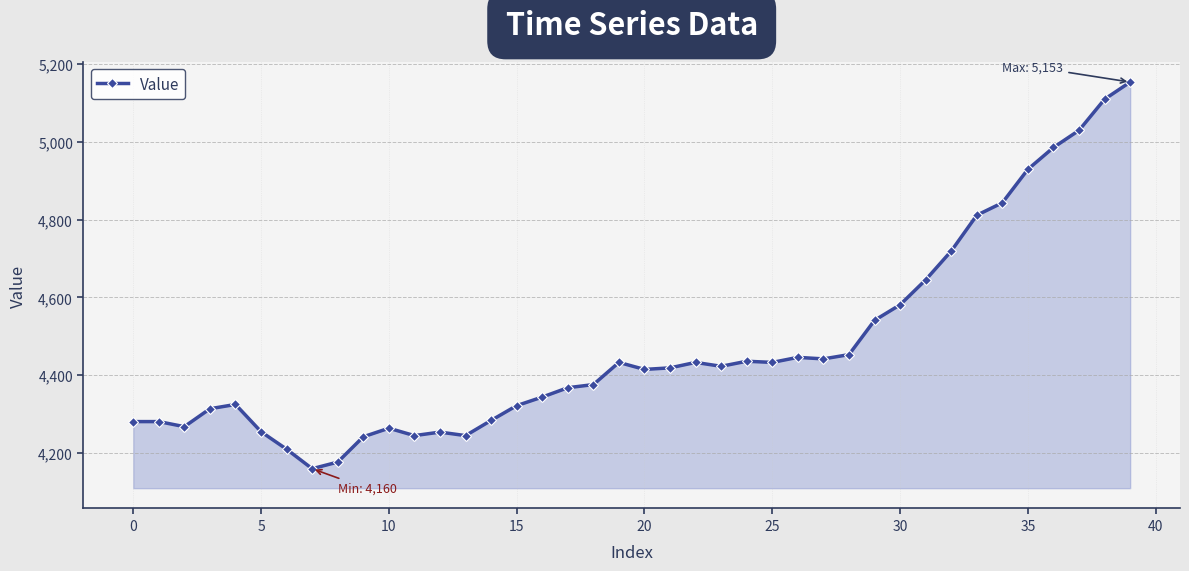

What is the greatest value displayed?

5153